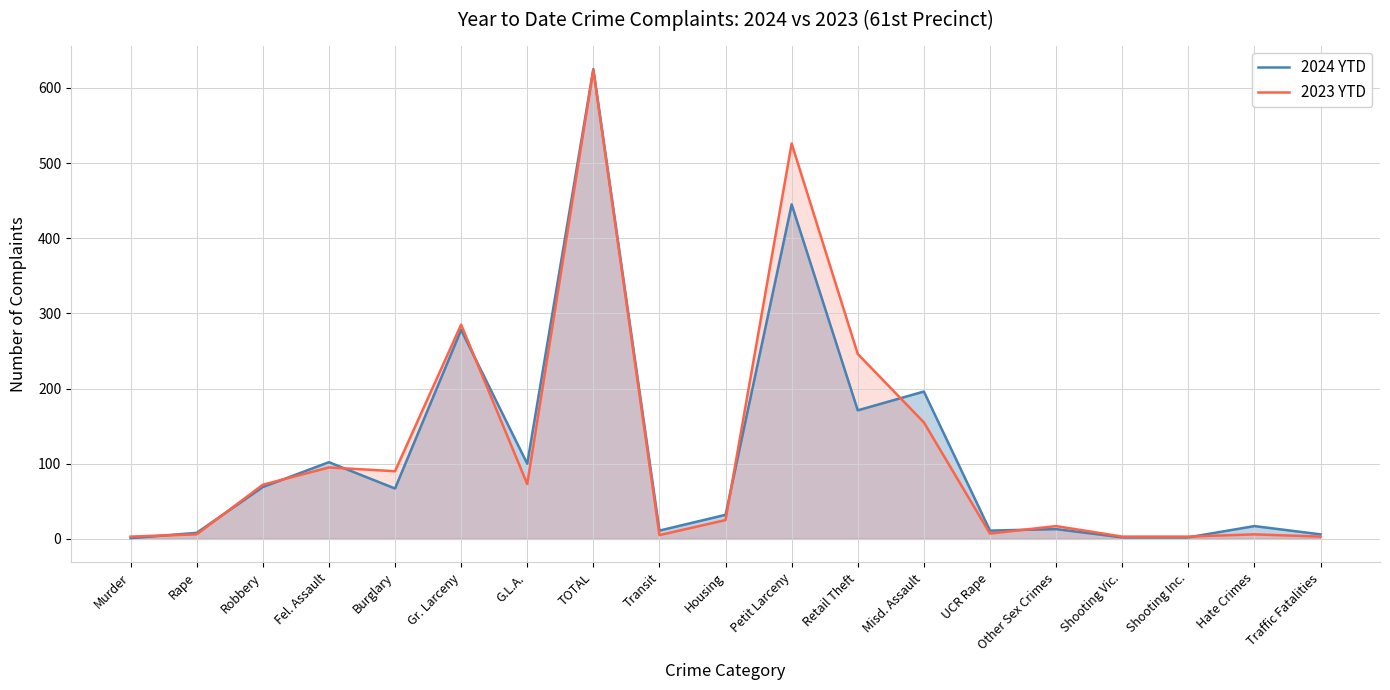

How many lines are shown in the chart?

2